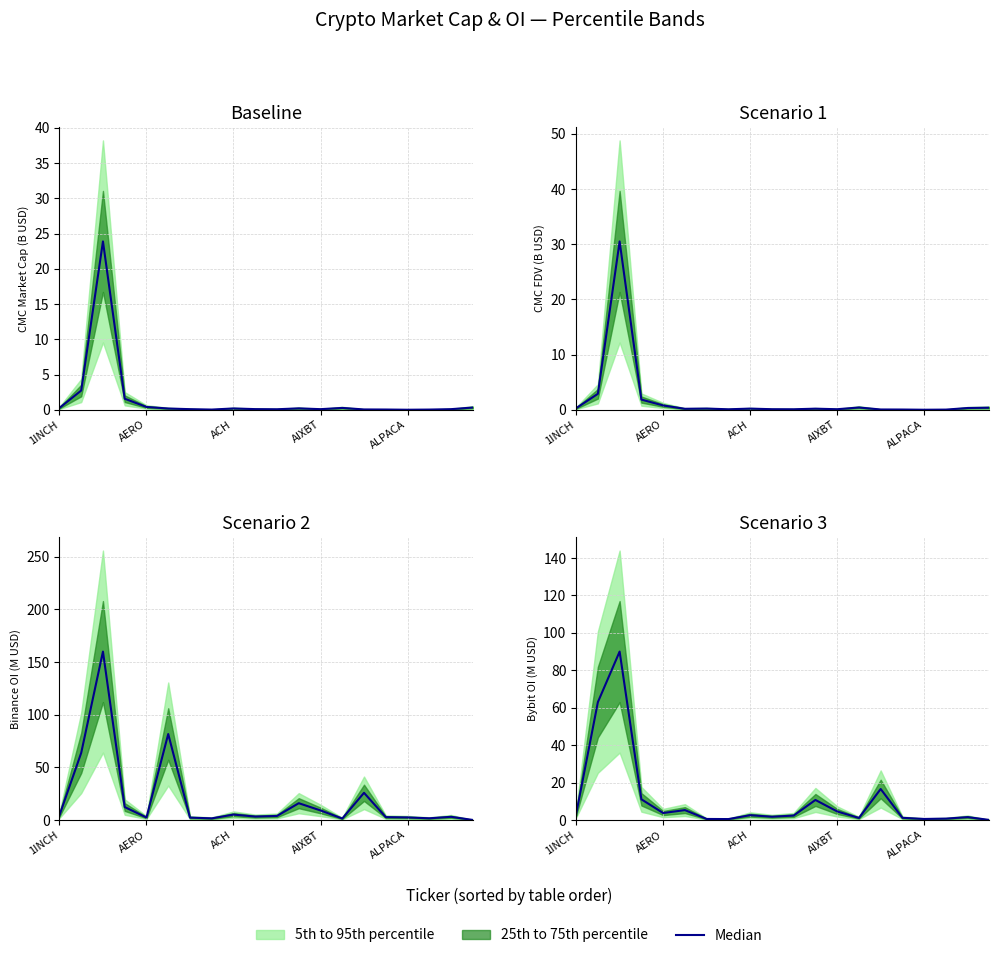

What is the average value?

11.0